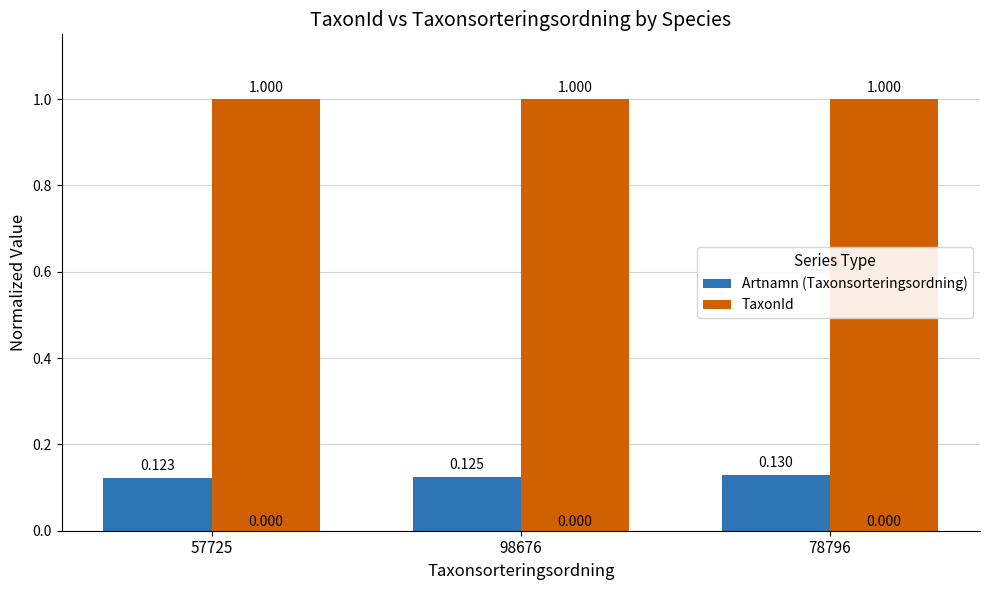

How many data points does each series have?

3